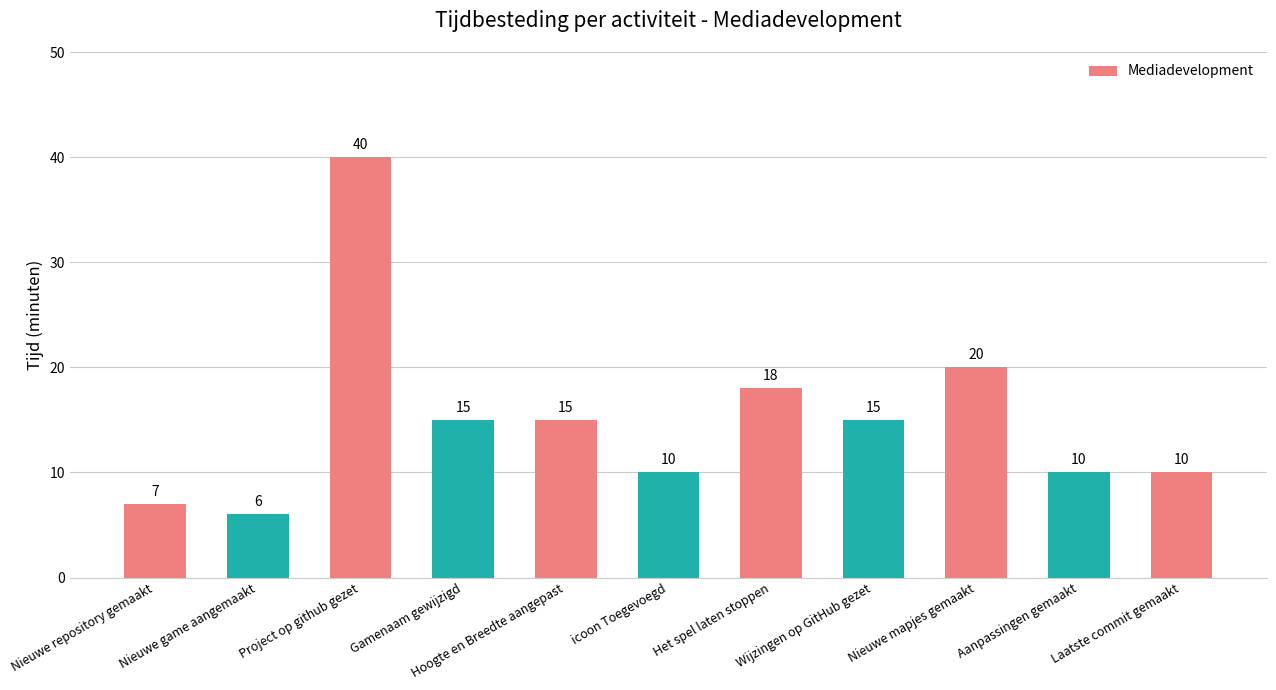

What is the sum of all values?

166